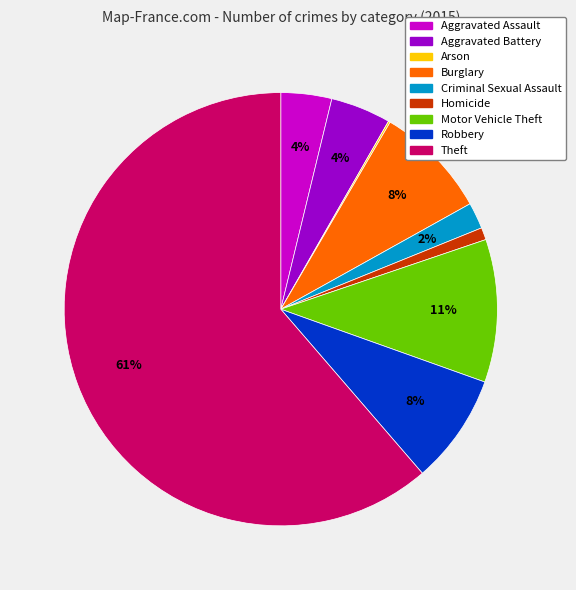

Is the sum of Burglary and Motor Vehicle Theft greater than half?

No